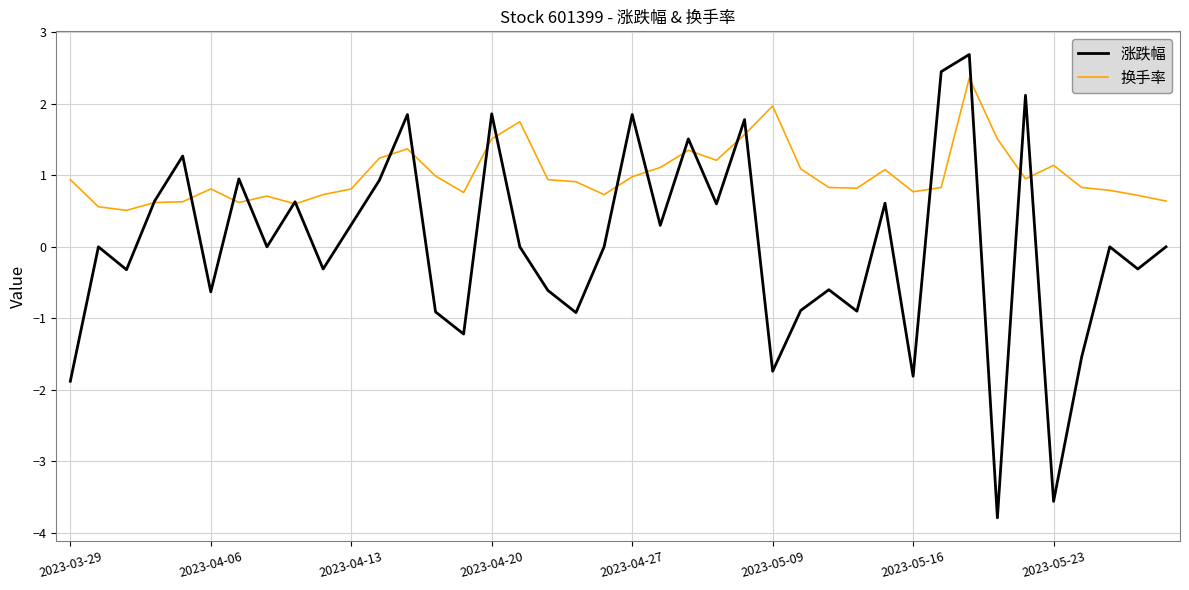

Rank the series by their average value, from lowest to highest.

涨跌幅, 换手率